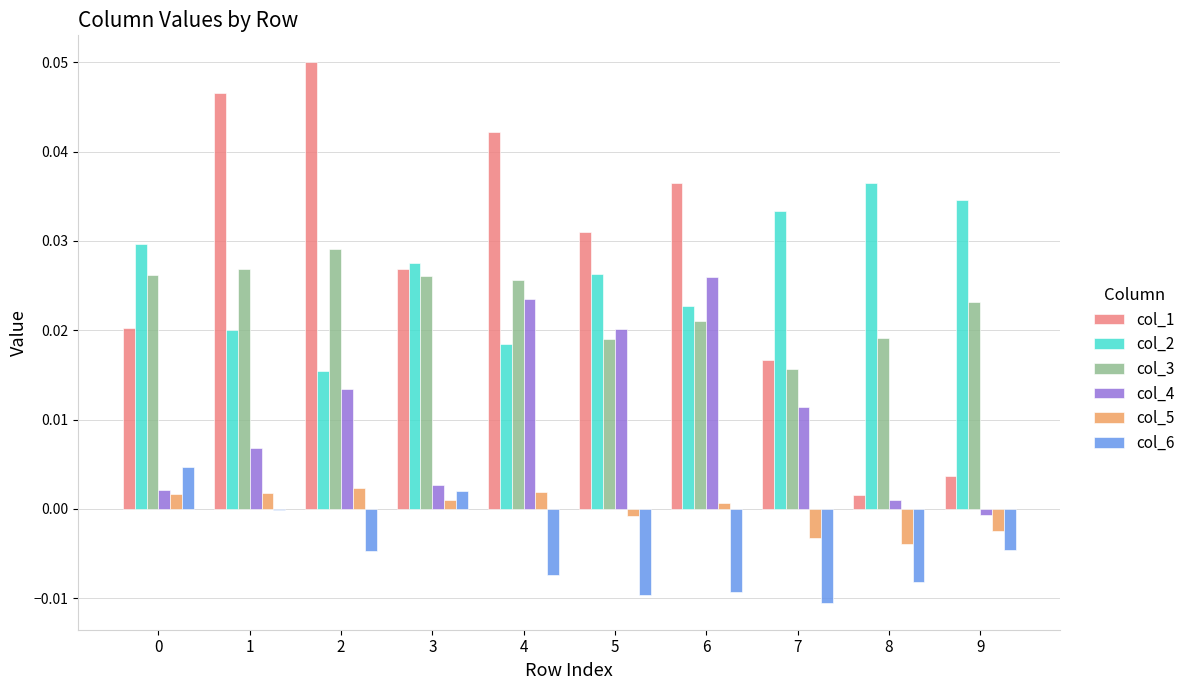

What is the sum of the col_1 values at 5 and 1?

0.1